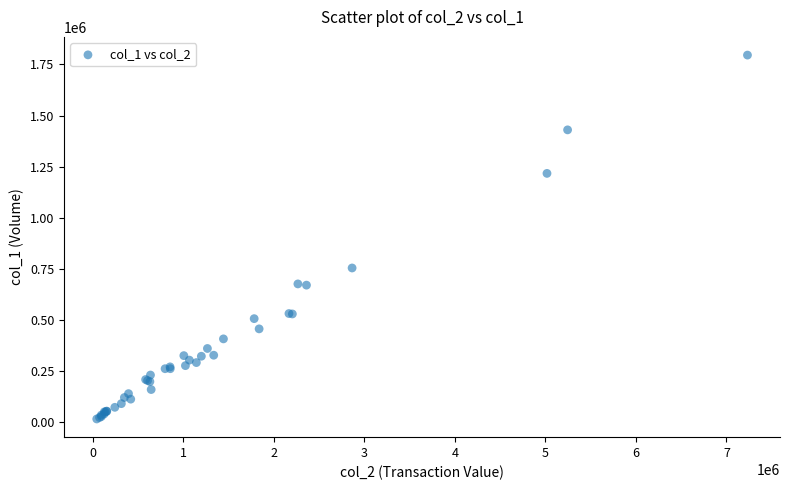

What Y value in the scatter plot is closest to 905500?

754000